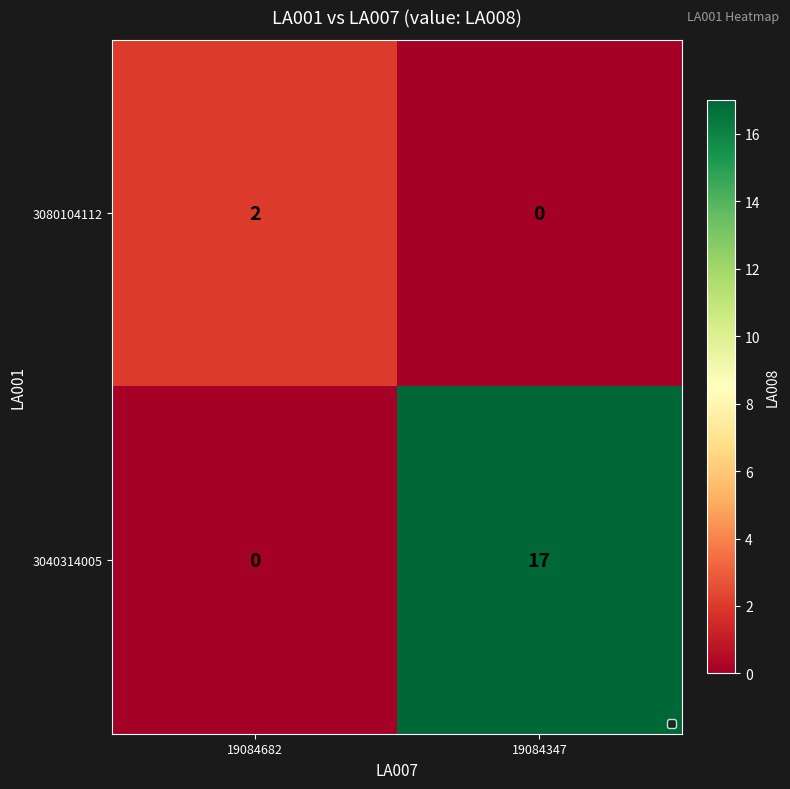

Which series has the largest range (max minus min)?

3040314005